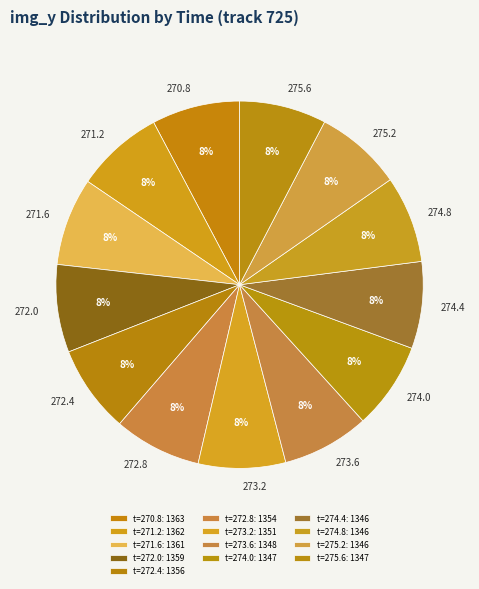

Approximately how many times larger is the value at 273.2 compared to 272.8?

1.0